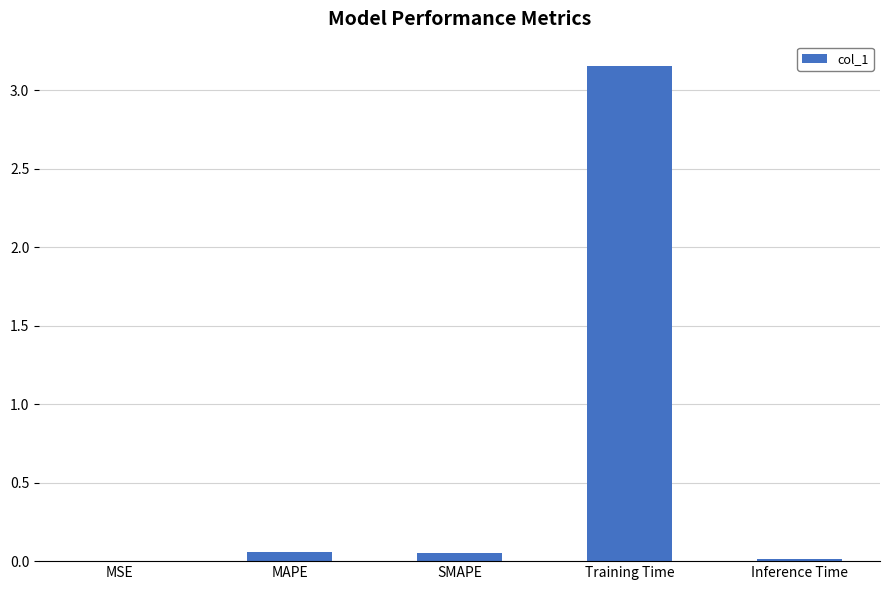

Are the bars grouped side by side (vs. stacked)?

No